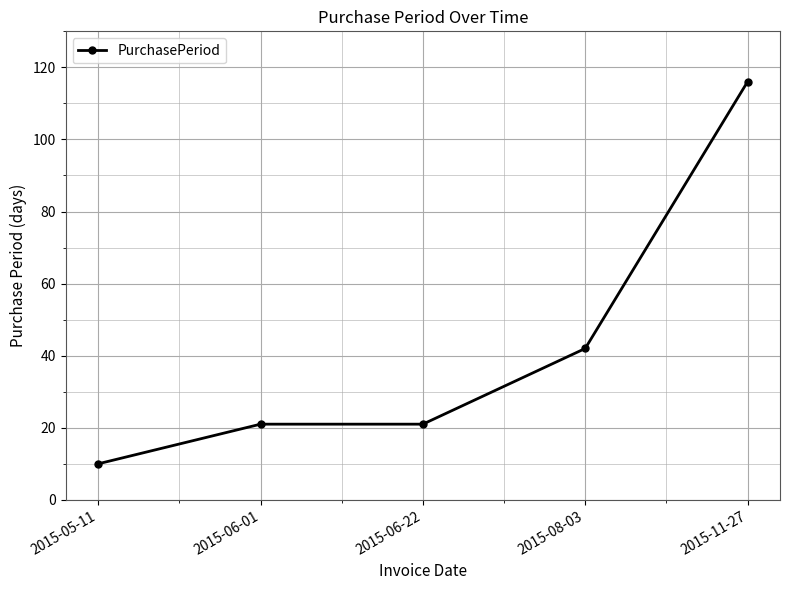

What is the average value?

42